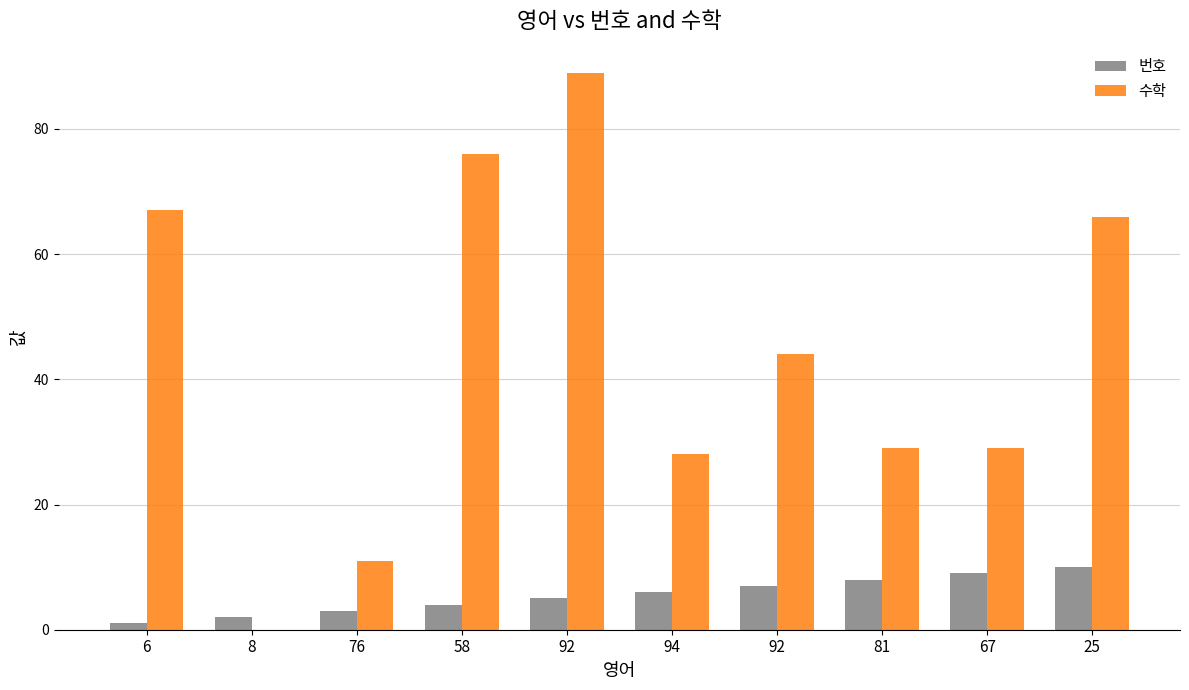

The 수학 series shows 6 at 76. True or false?

False